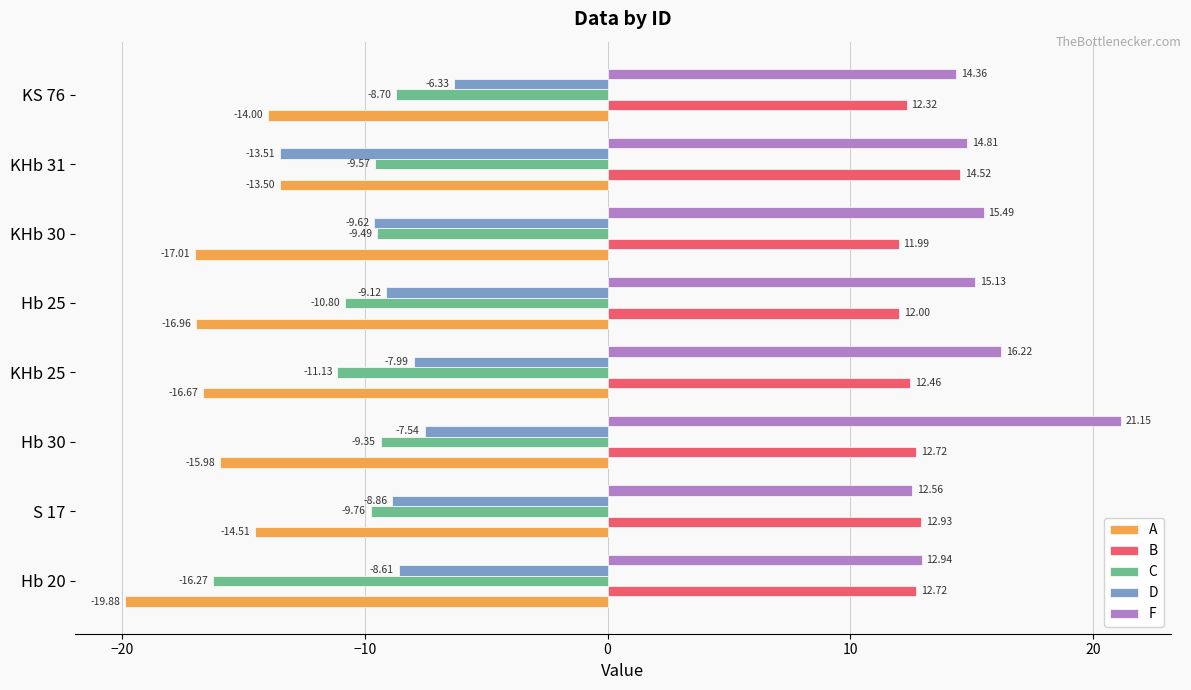

What is the spread (max minus min) of values at S 17?

27.4